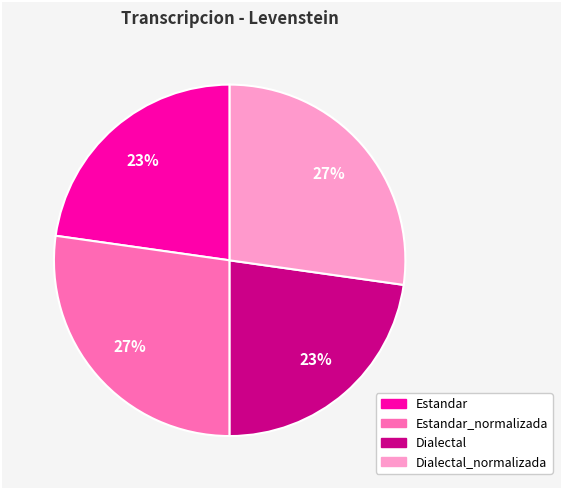

Is Estandar the majority of the pie?

No